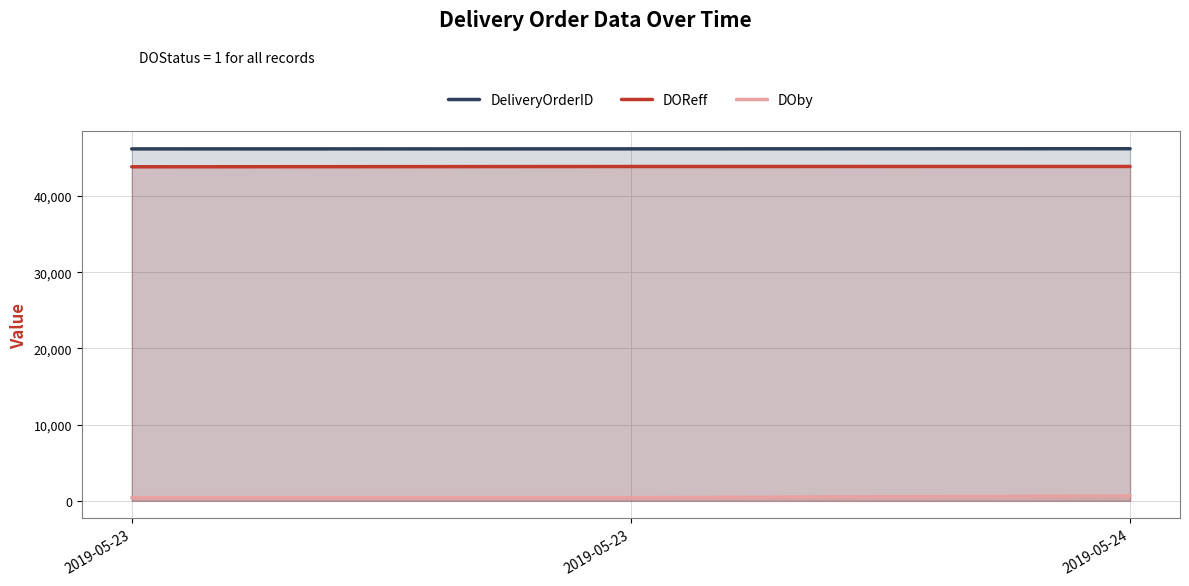

At which category is the sum across all series the highest?

2019-05-24